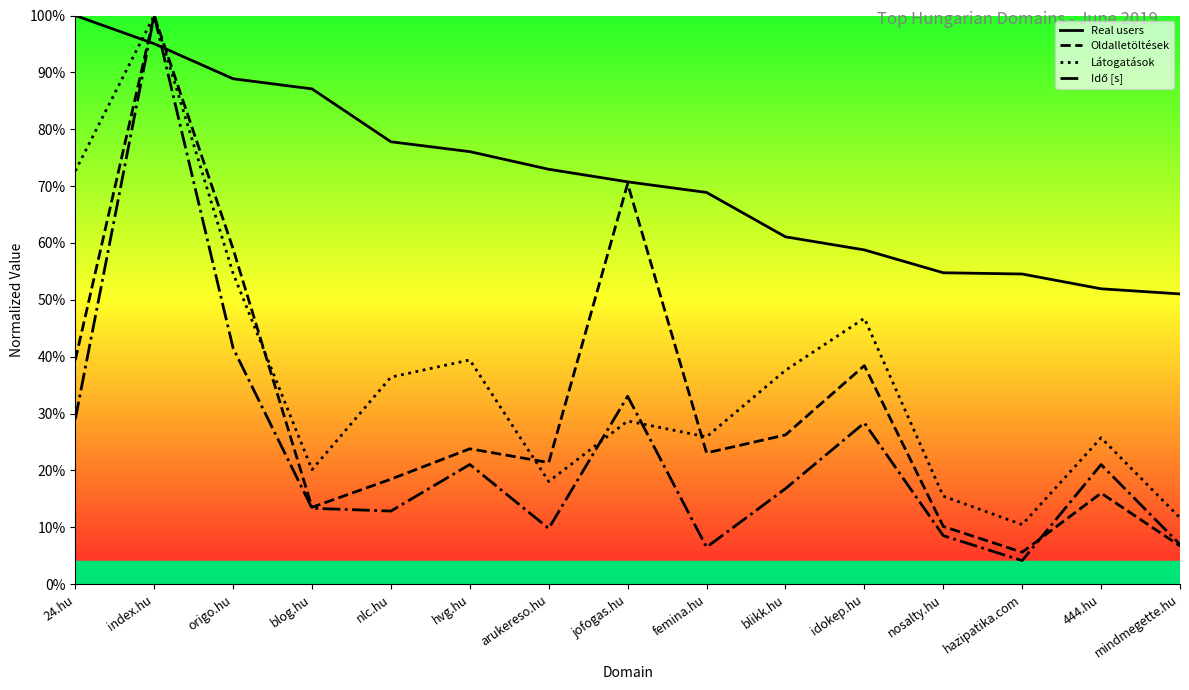

In Idő [s], how many points are higher than both neighbors (excluding endpoints)?

5